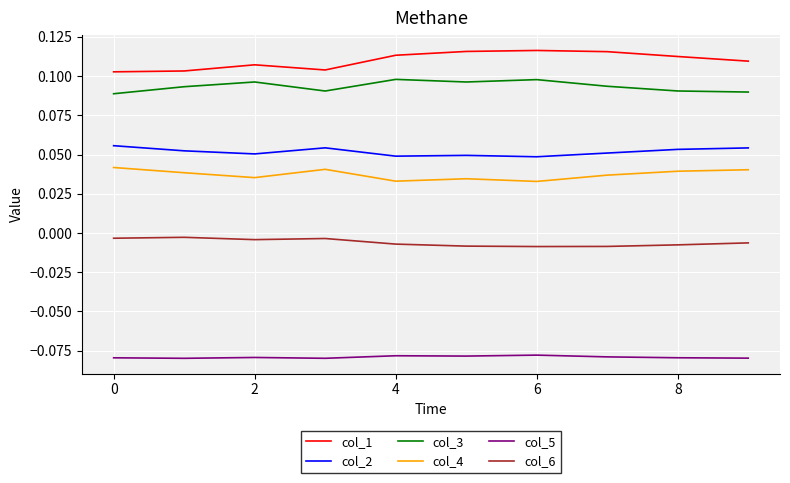

List the series in order of their peak value, highest first.

col_1, col_3, col_2, col_4, col_6, col_5